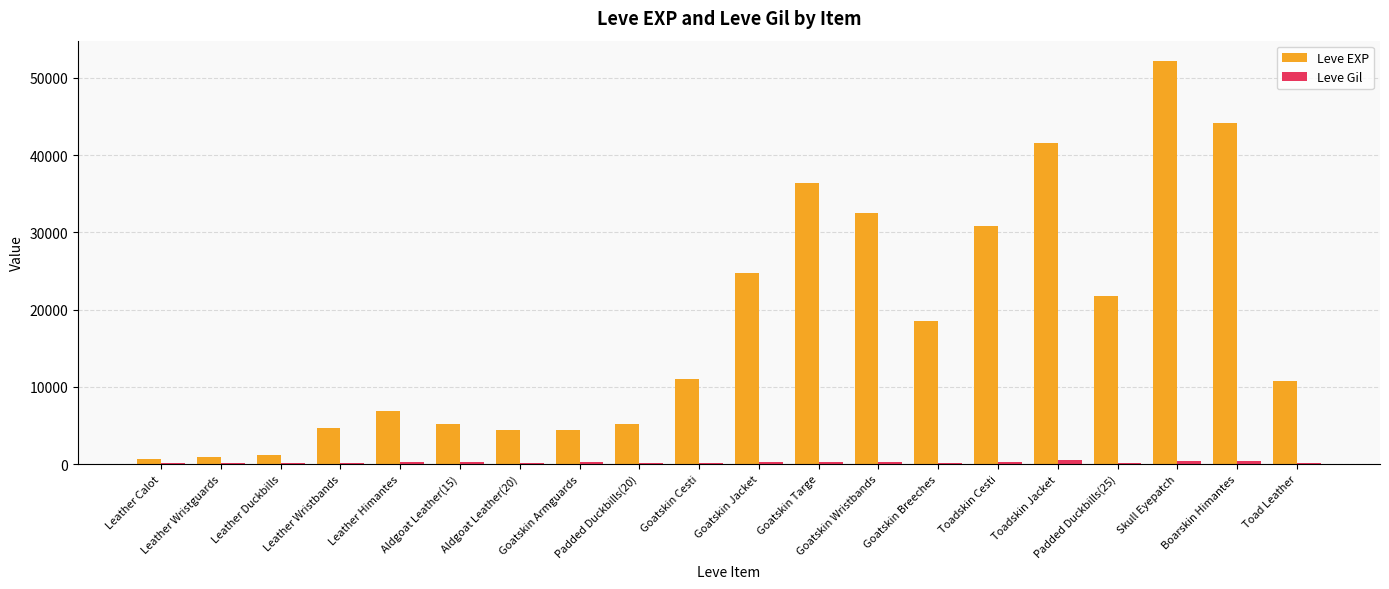

Which series has the largest total across all categories?

Leve EXP